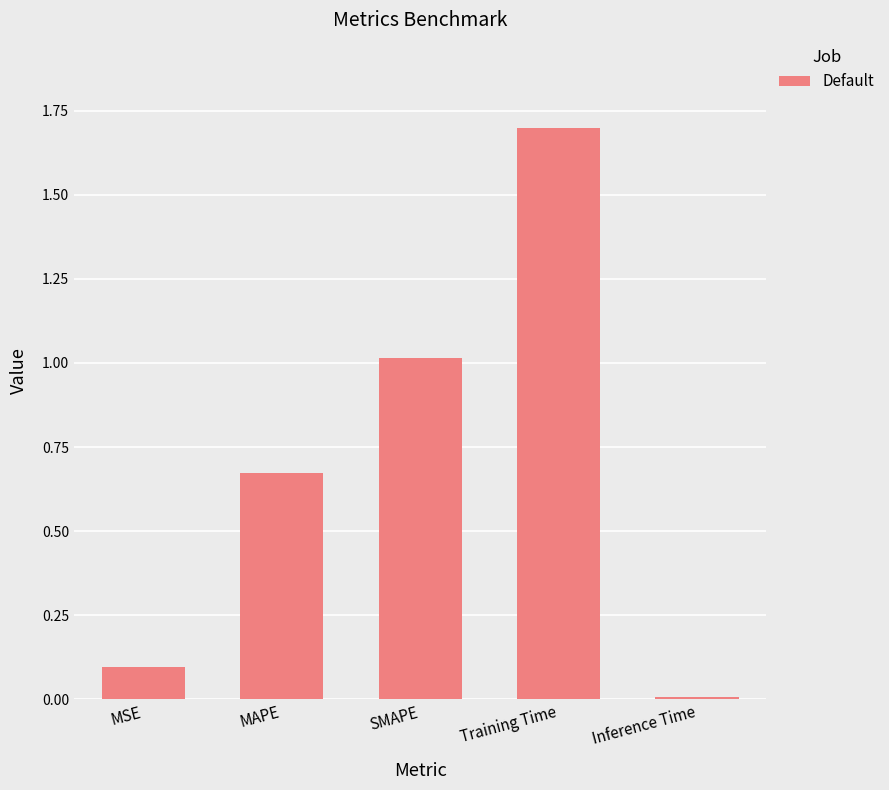

What is the difference between the maximum and minimum values?

1.7